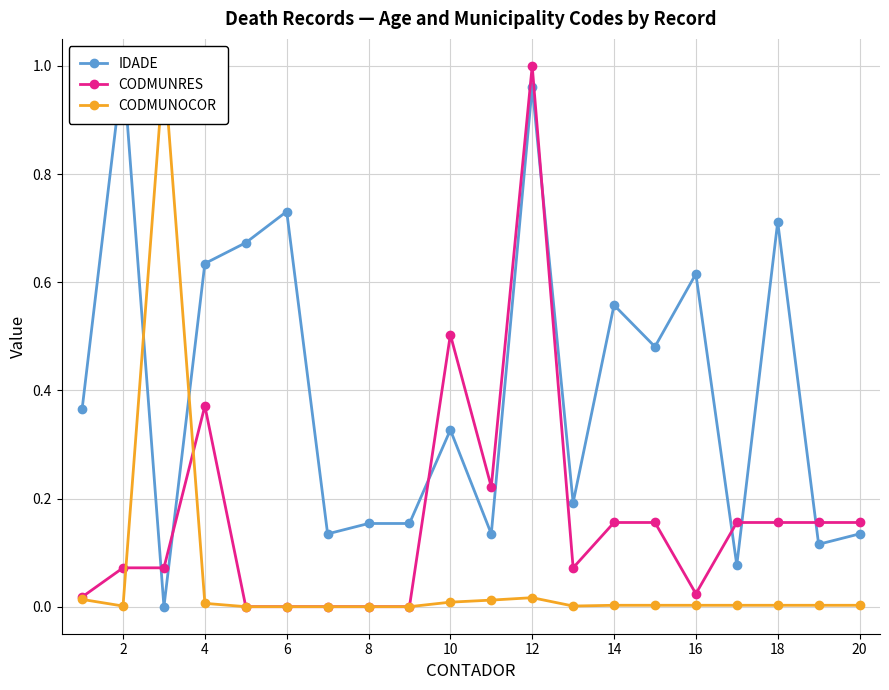

At how many categories does at least one series exceed 0?

20